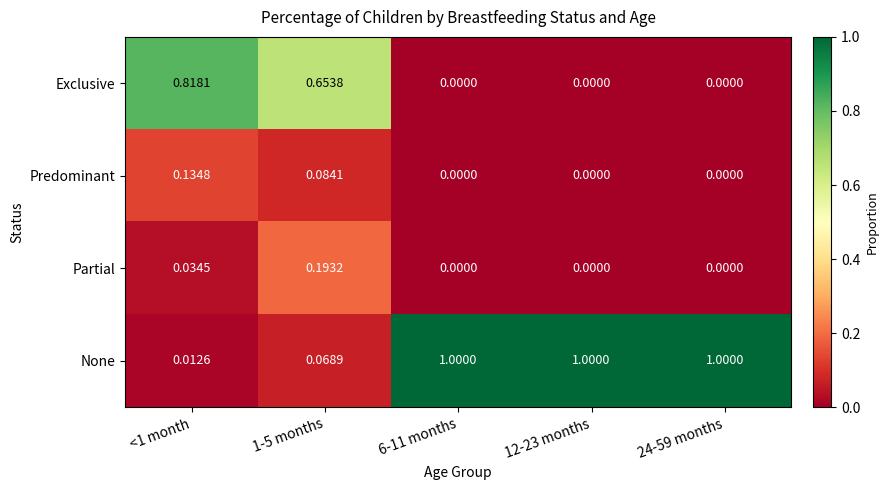

Which series changed the most between <1 month and 24-59 months?

None